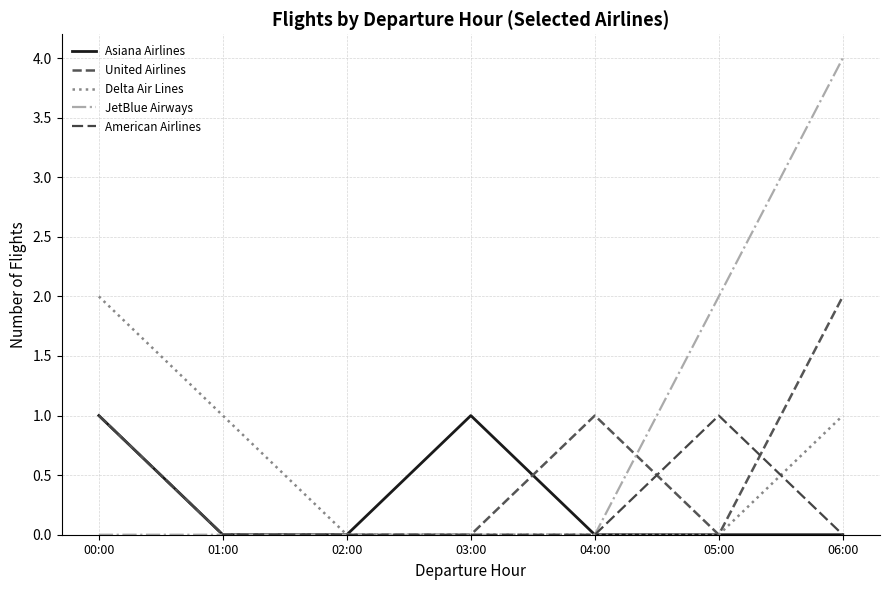

At how many categories does at least one series exceed 0?

6